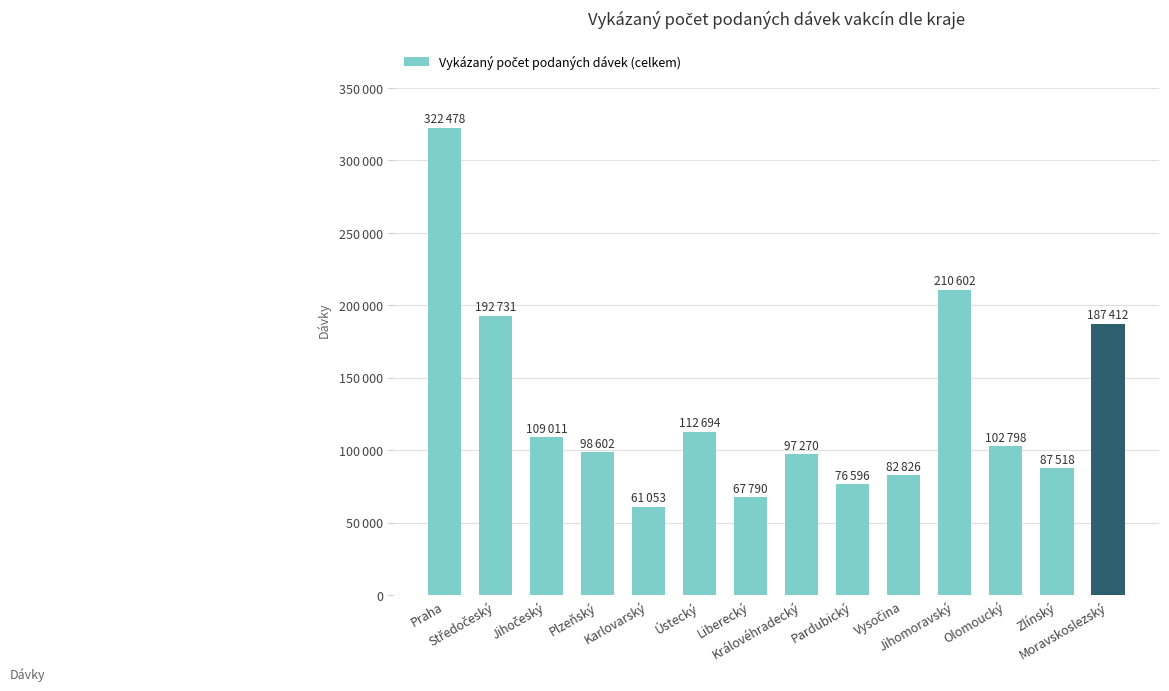

List the labels in order of value, smallest first.

Karlovarský, Liberecký, Pardubický, Vysočina, Zlínský, Královéhradecký, Plzeňský, Olomoucký, Jihočeský, Ústecký, Moravskoslezský, Středočeský, Jihomoravský, Praha